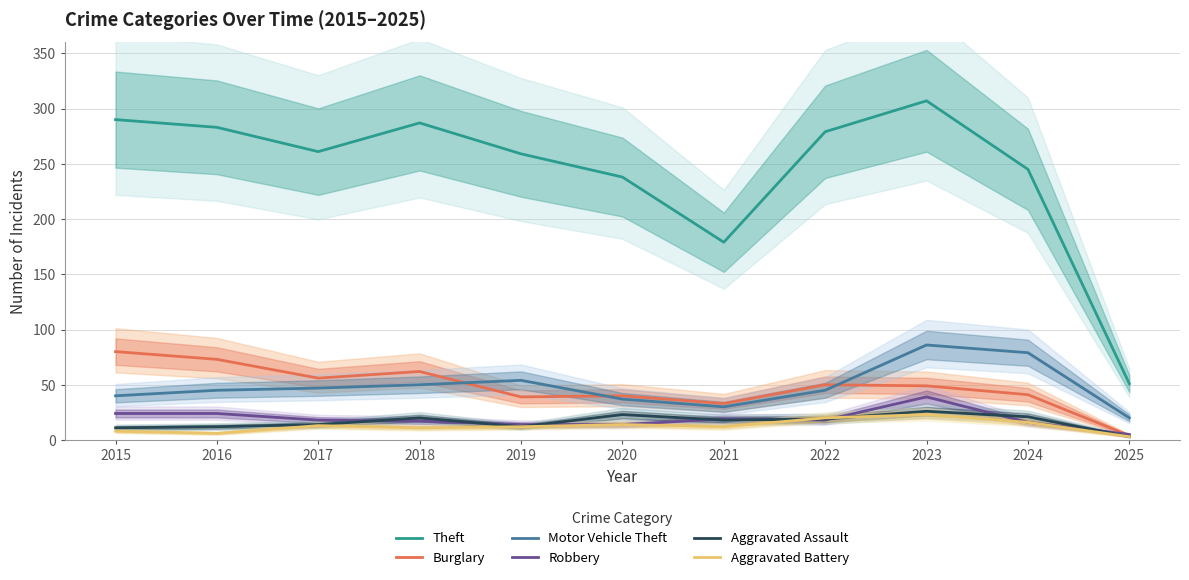

What are all the series names shown in the legend?

Theft, Burglary, Motor Vehicle Theft, Robbery, Aggravated Assault, Aggravated Battery